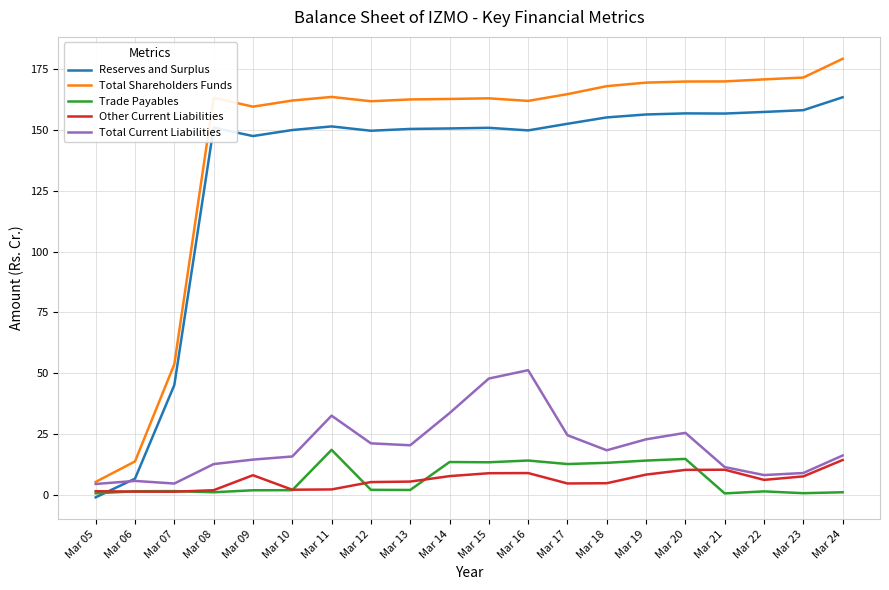

What is the total value across all series at Mar 18?

359.6